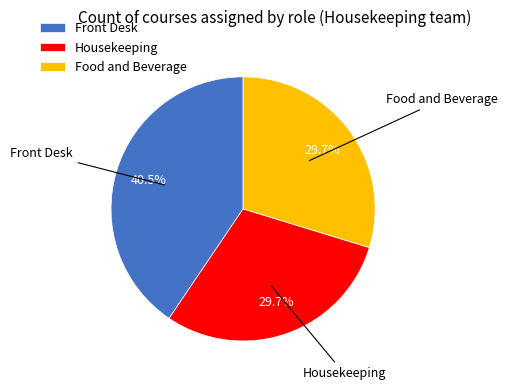

Which has a higher value, Housekeeping or Front Desk?

Front Desk